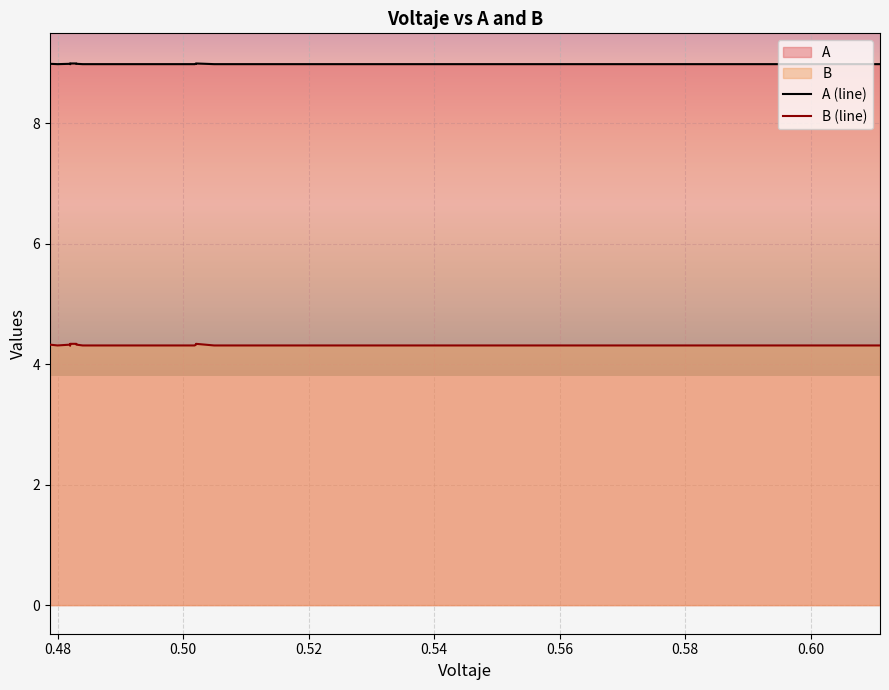

Is the value of B at 0.50205 greater than the value of A at 0.504941?

No